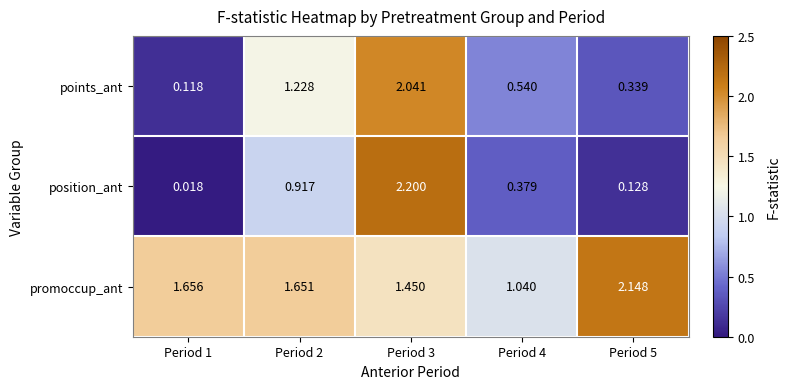

At which category is the sum across all series the highest?

Period 3